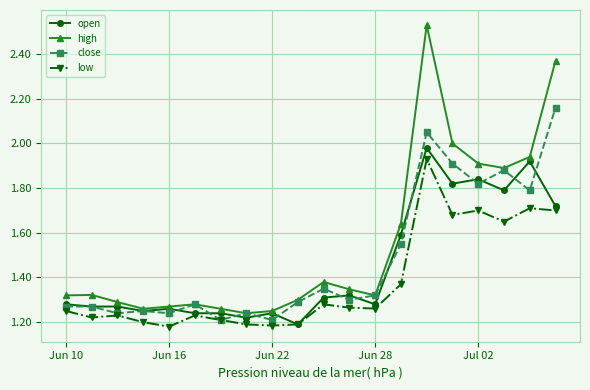

True or false: high has more than 2 interior local peaks.

True